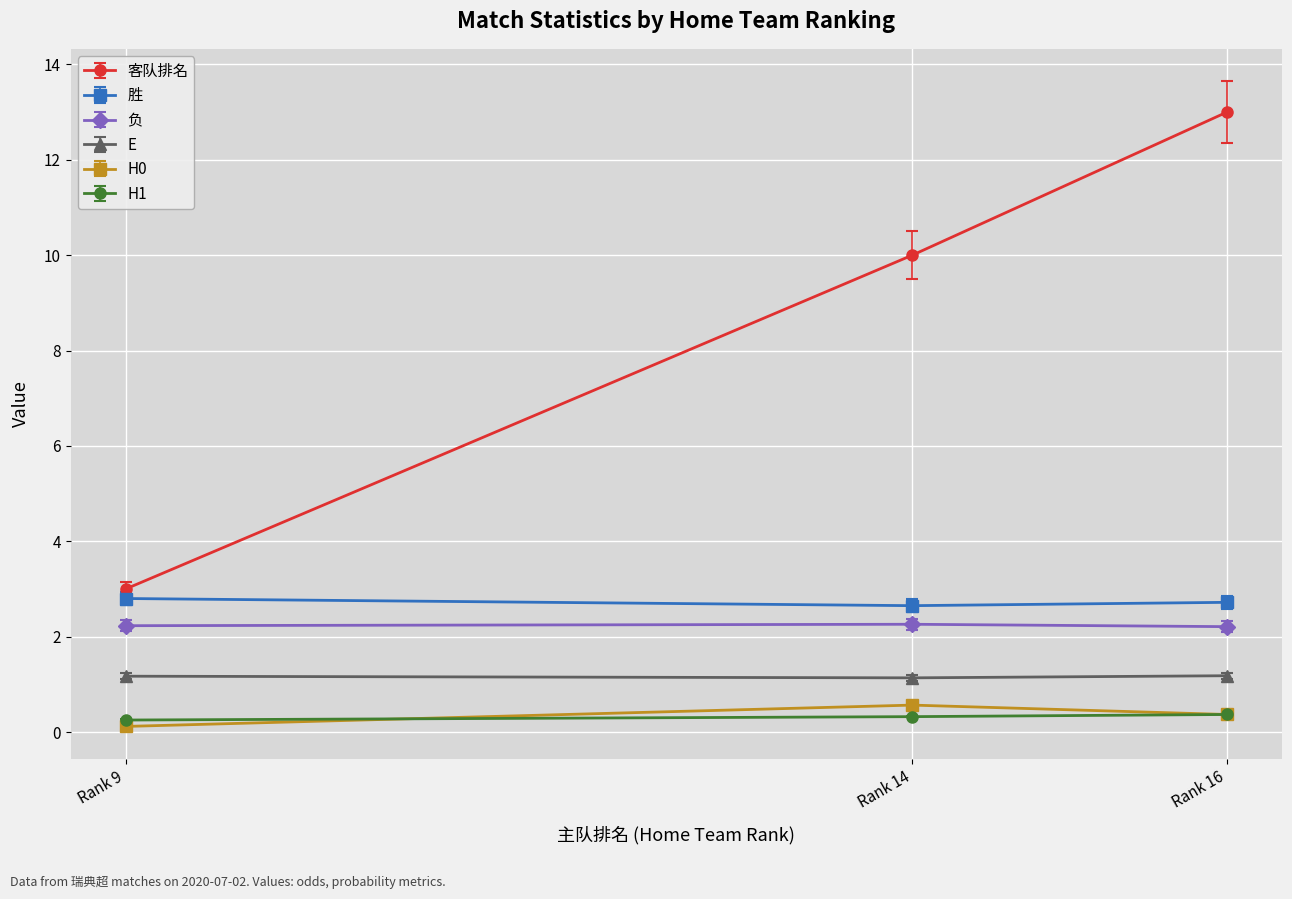

What is the value of the 负 point at the 1st from the left?

2.2